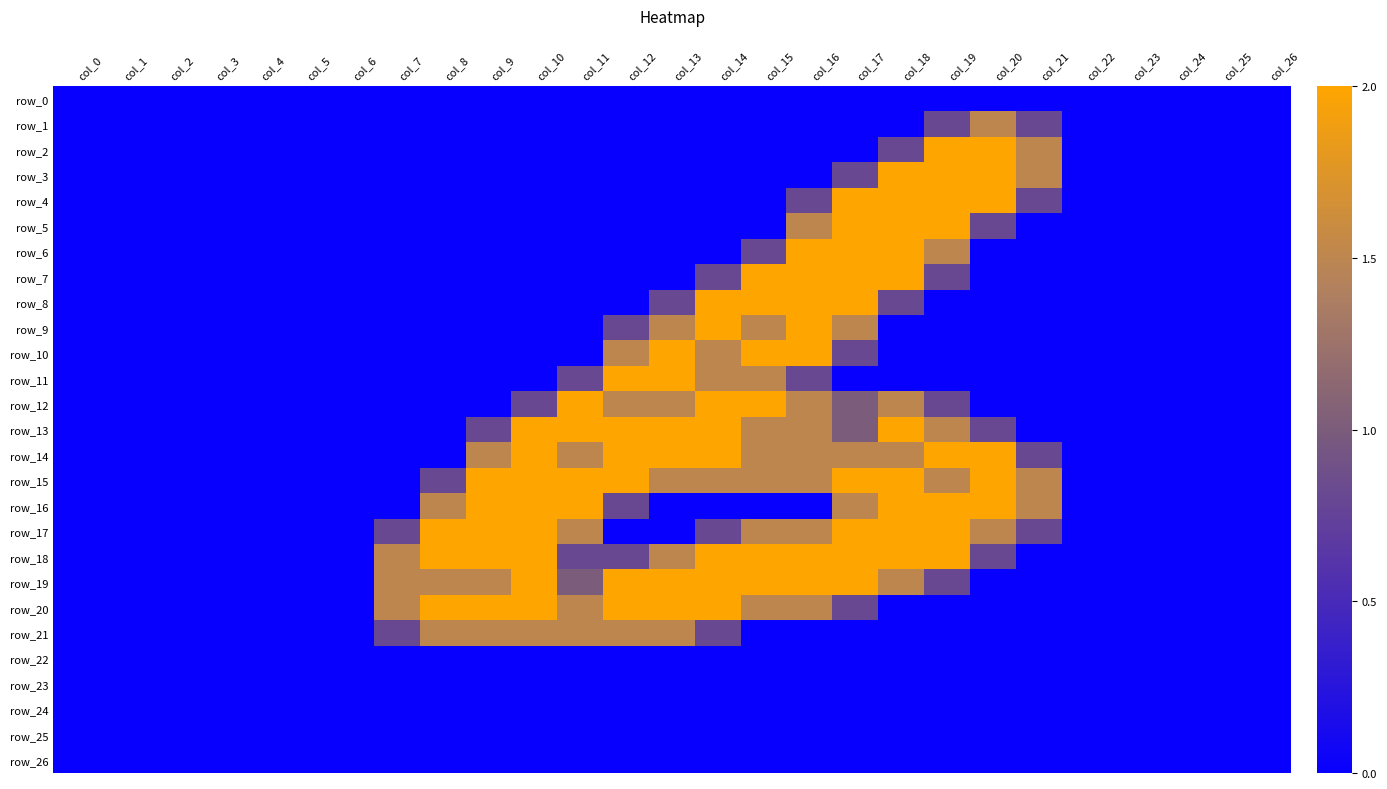

True or false: row_7 has a value of -1.2 at col_9.

False